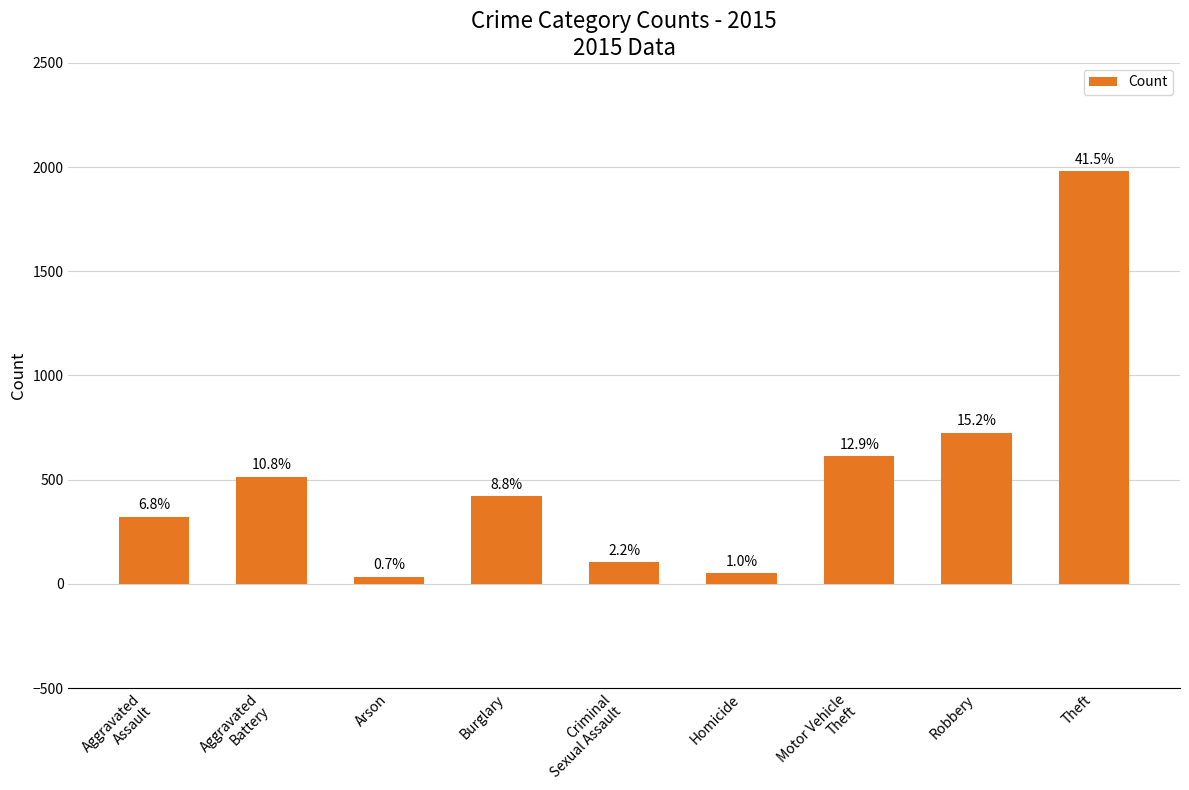

Does the chart contain stacked bars?

No